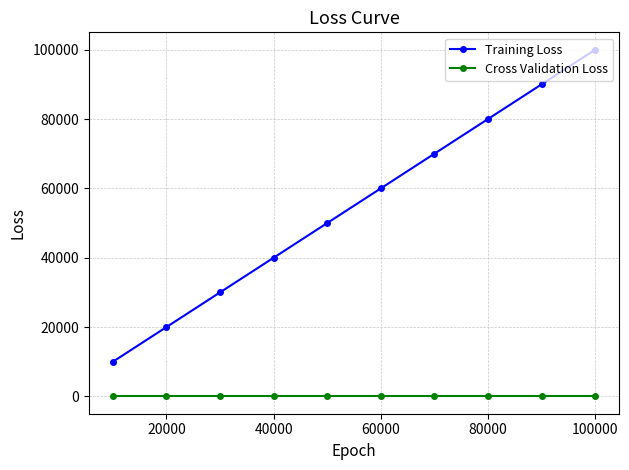

What is the lowest value of the Training Loss series?

9999